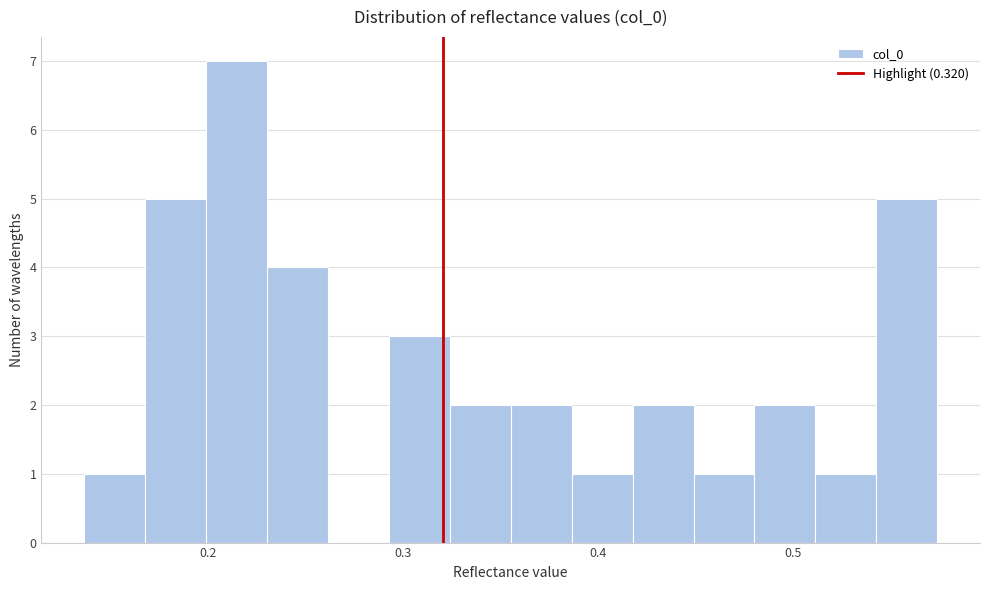

Around what value on the x-axis is the tallest bar? Give the approximate position of its centre, as read against the axis.

0.21